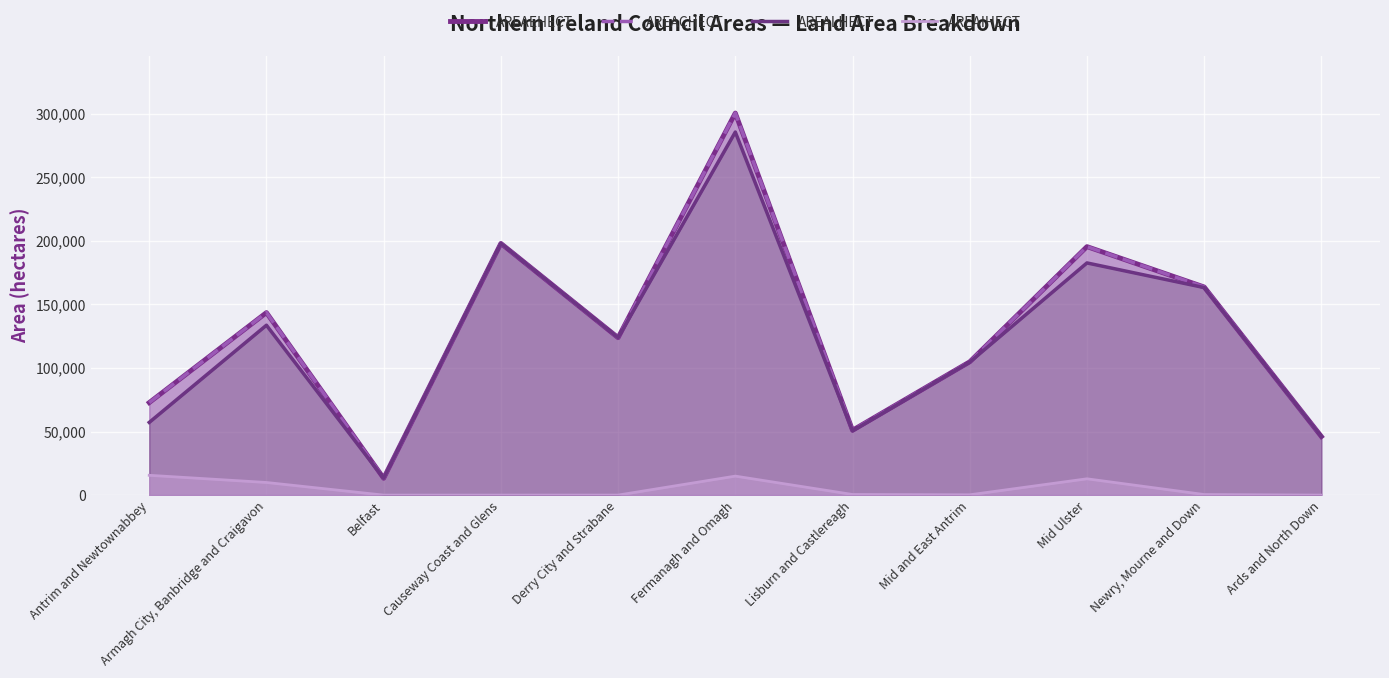

True or false: AREALHECT and AREAIHECT cross at least once.

False